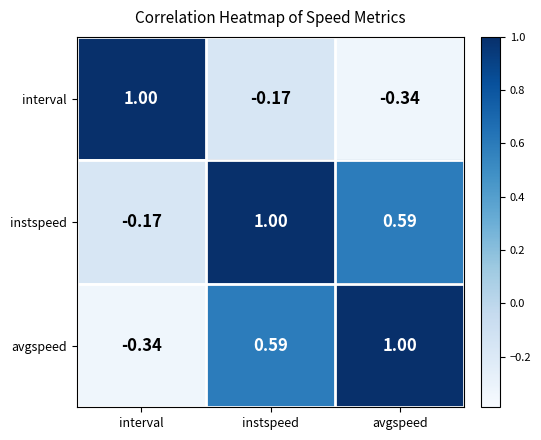

Rank the categories by avgspeed value from lowest to highest.

interval, instspeed, avgspeed